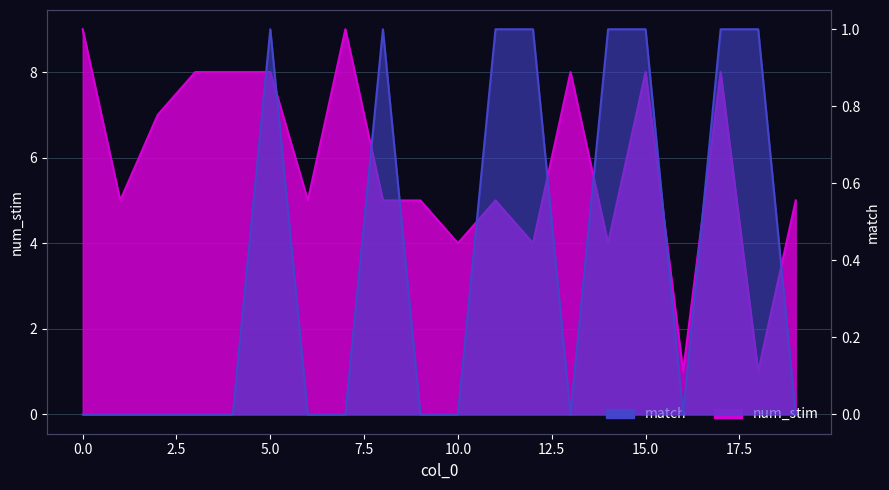

What is the average value of the num_stim series?

6